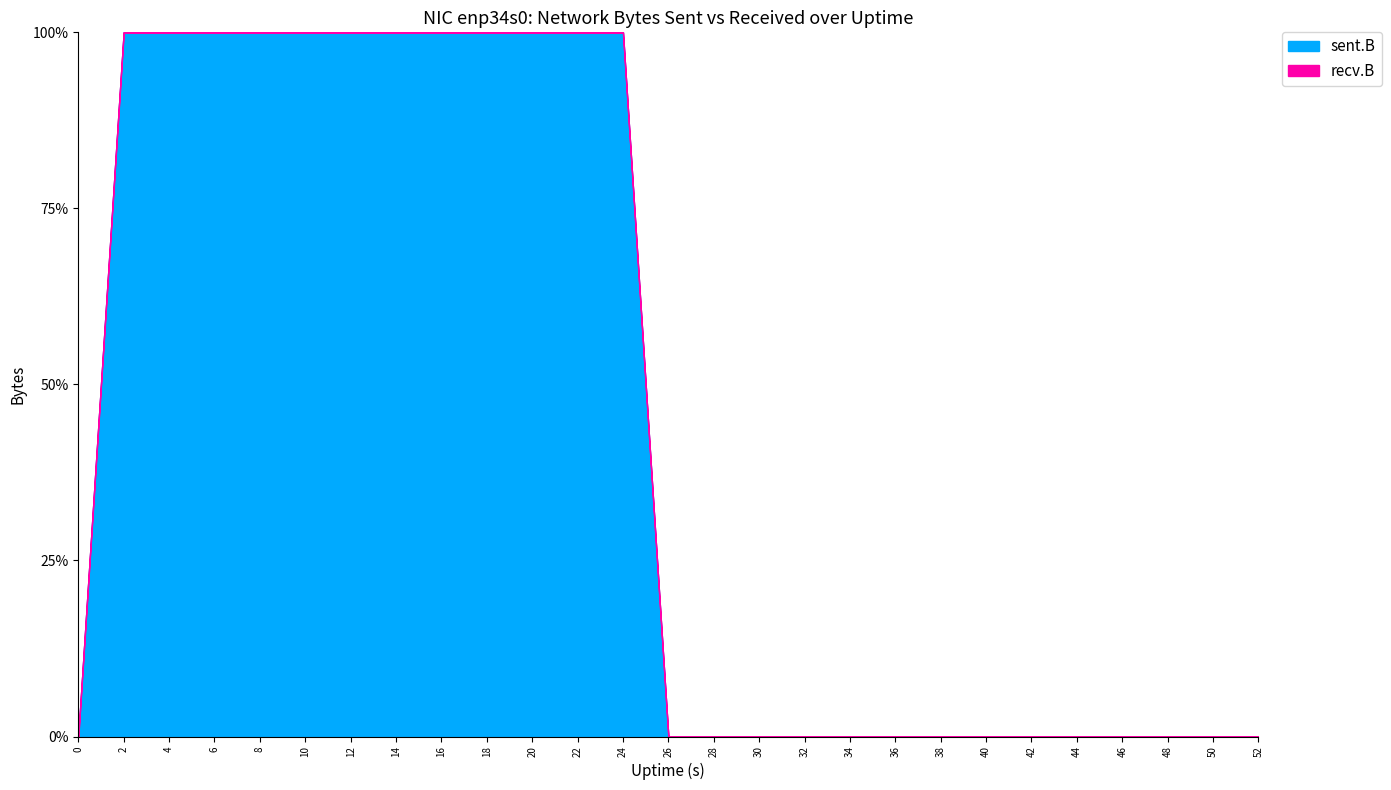

How many interior local valleys does the sent.B series have?

2